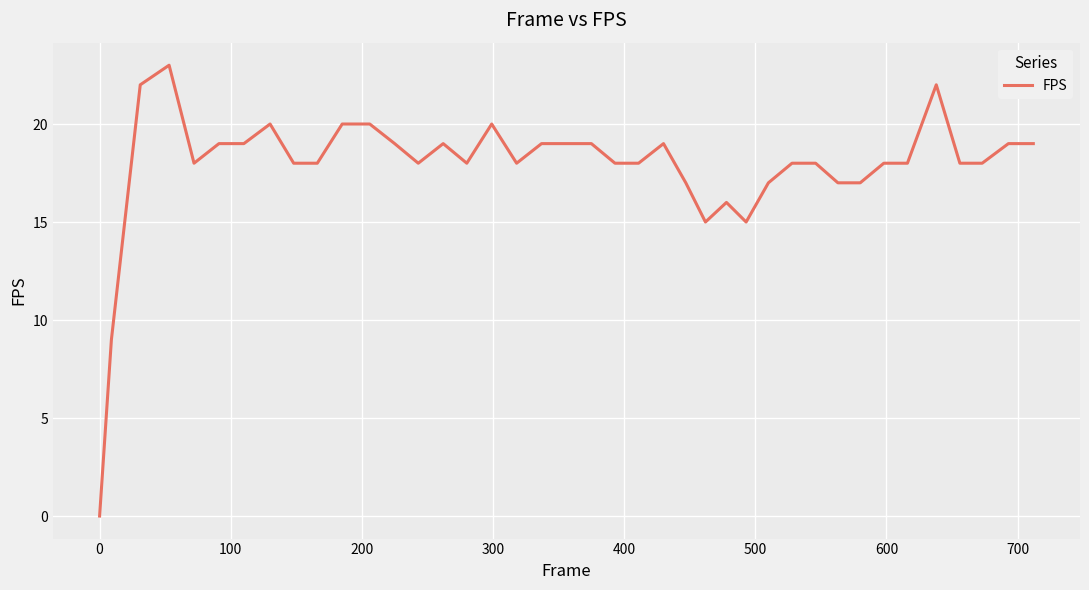

What is the difference between the maximum and minimum values?

23